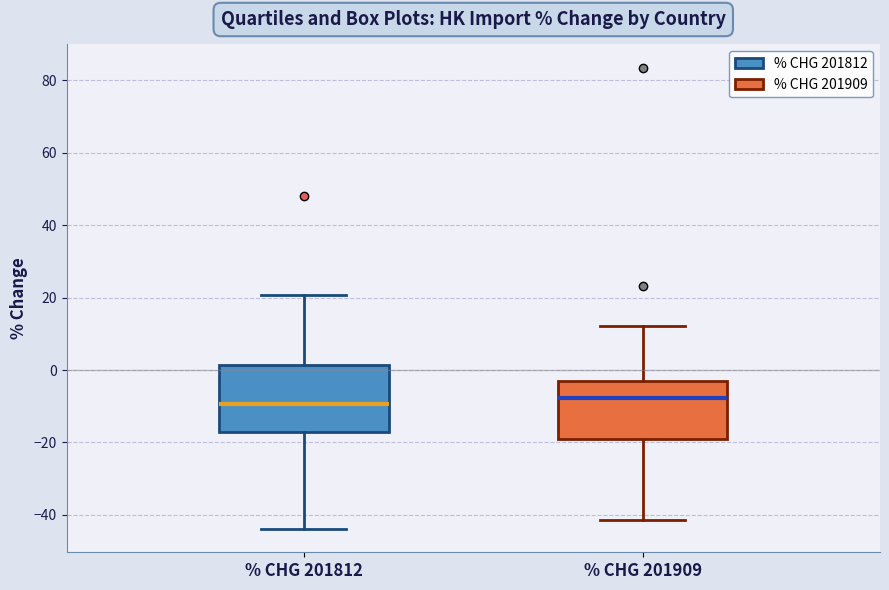

Reading left to right, transcribe this box plot: for each box, give where its median line is, the range the box spans, and where its two whiskers end, as read against the y-axis. The values are not printed on the chart, so give them approximately, as read against the axis.

% CHG 201812: median -10, box -18 to 2, whiskers -44 to 20
% CHG 201909: median -8, box -20 to -4, whiskers -42 to 12